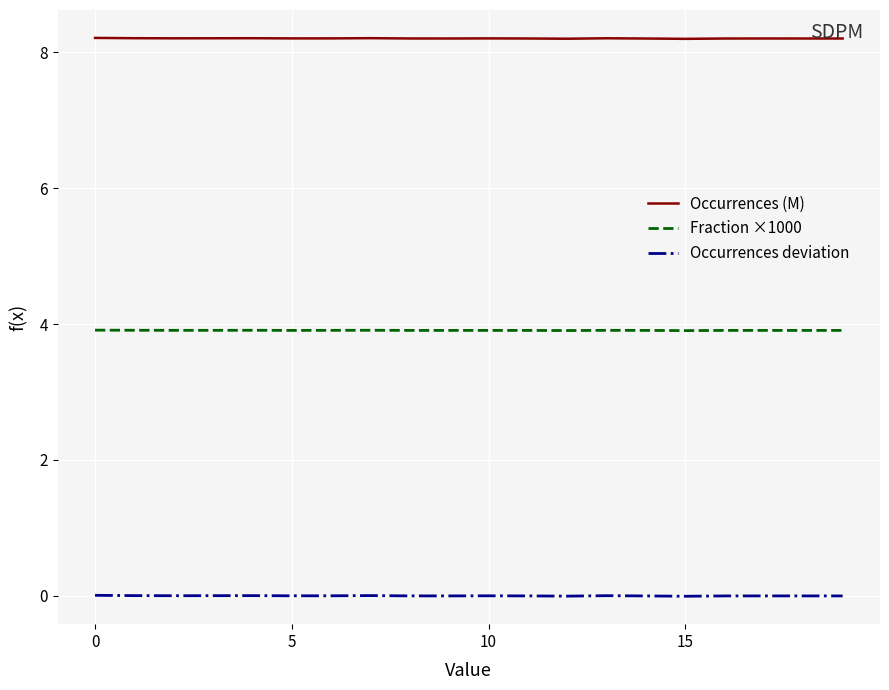

Which series has the largest total across all categories?

Occurrences (M)